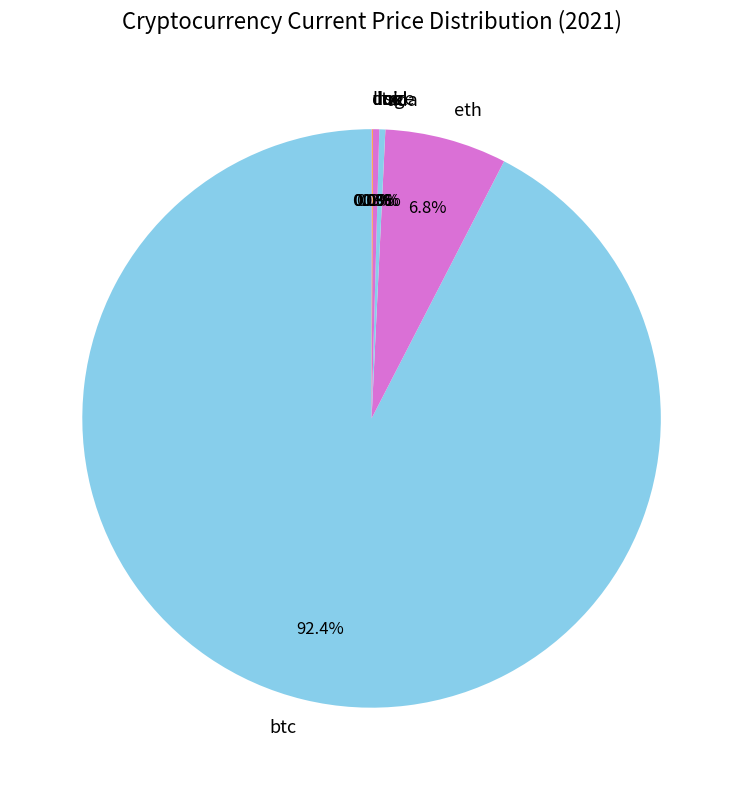

To the nearest percent, what is the average slice percentage?

12%